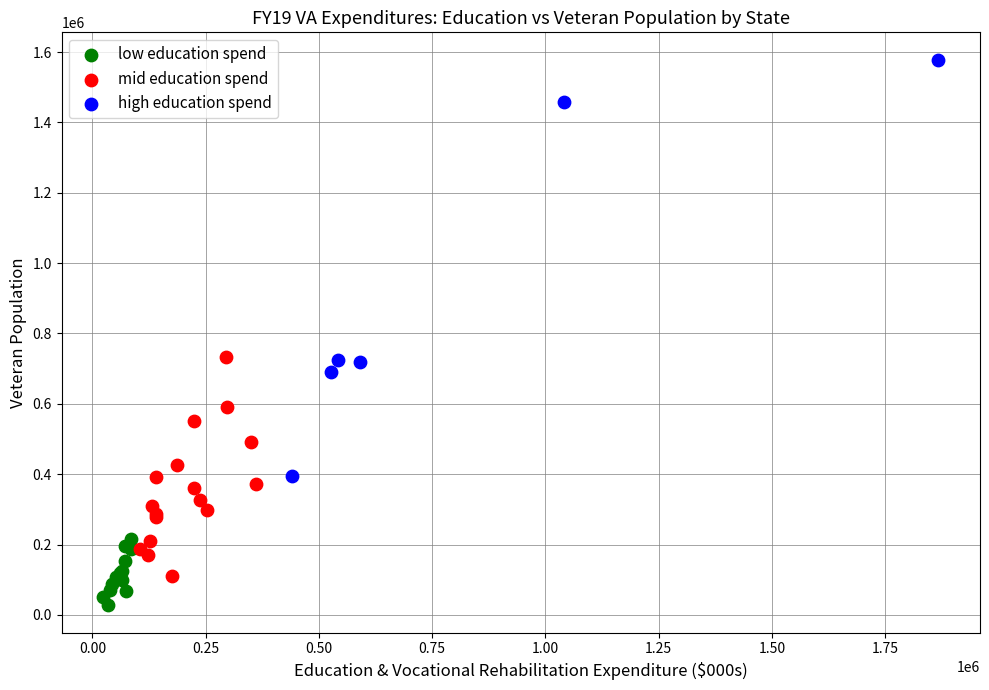

Which series contains the highest Y value?

high education spend